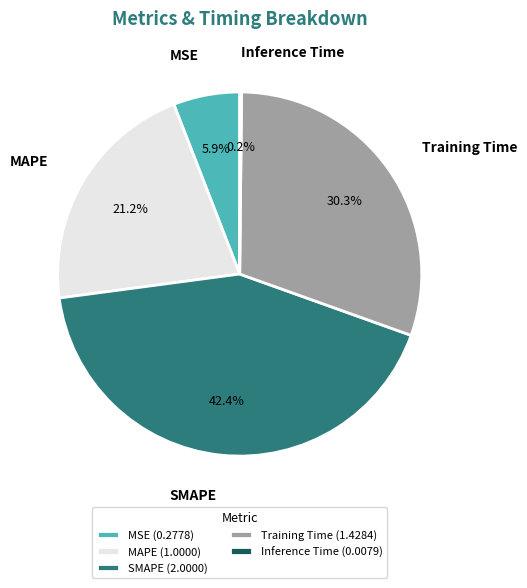

Is the sum of MAPE and SMAPE greater than half?

Yes